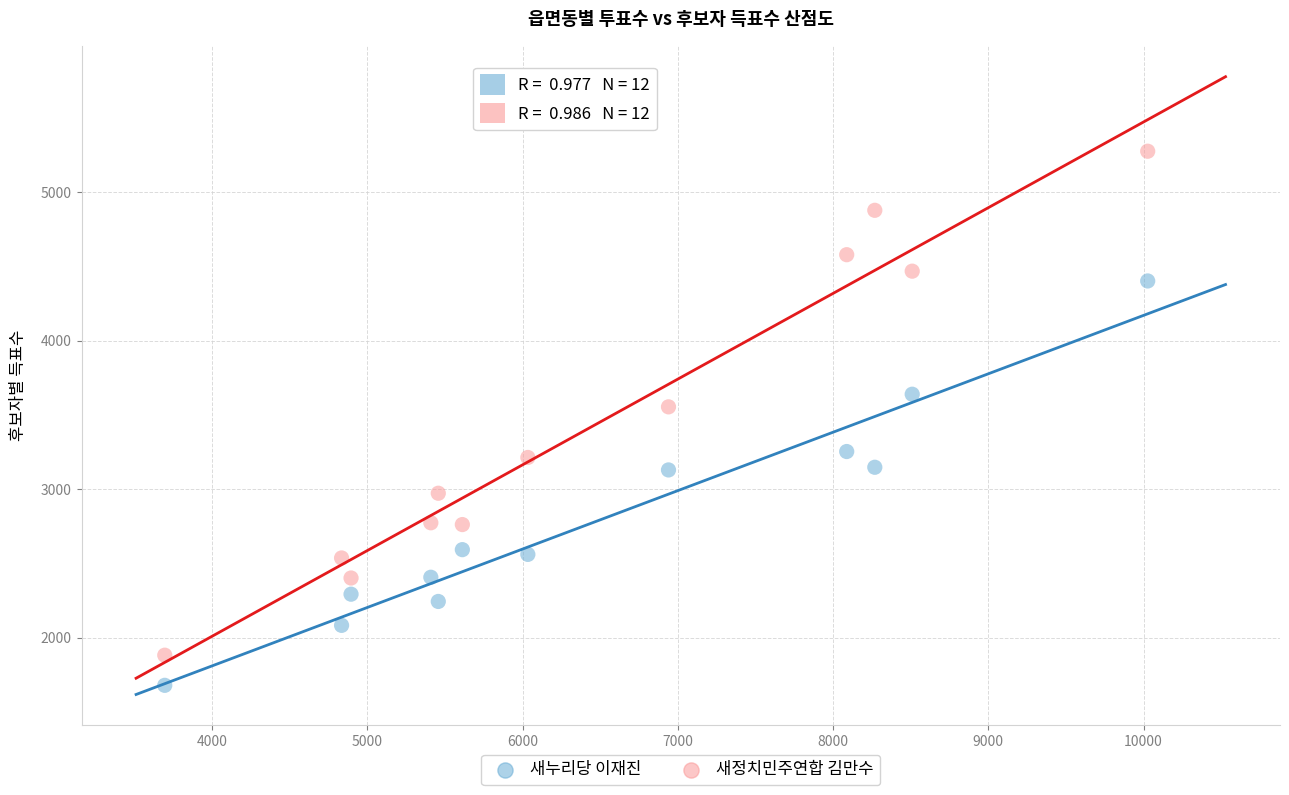

What are all the series names shown in the legend?

새누리당 이재진, 새정치민주연합 김만수